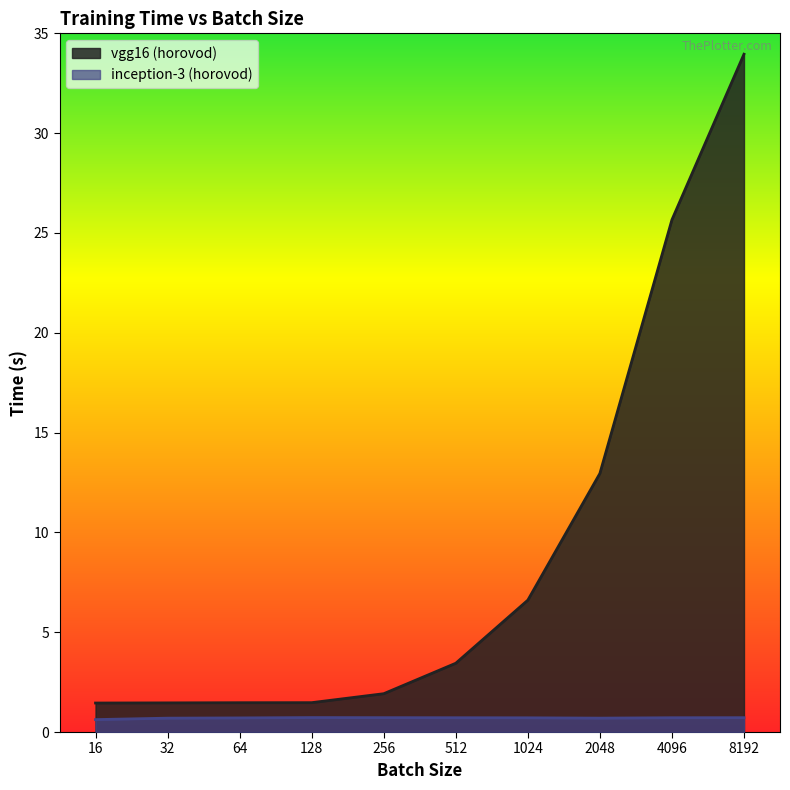

Which label corresponds to the smallest value in the chart?

16